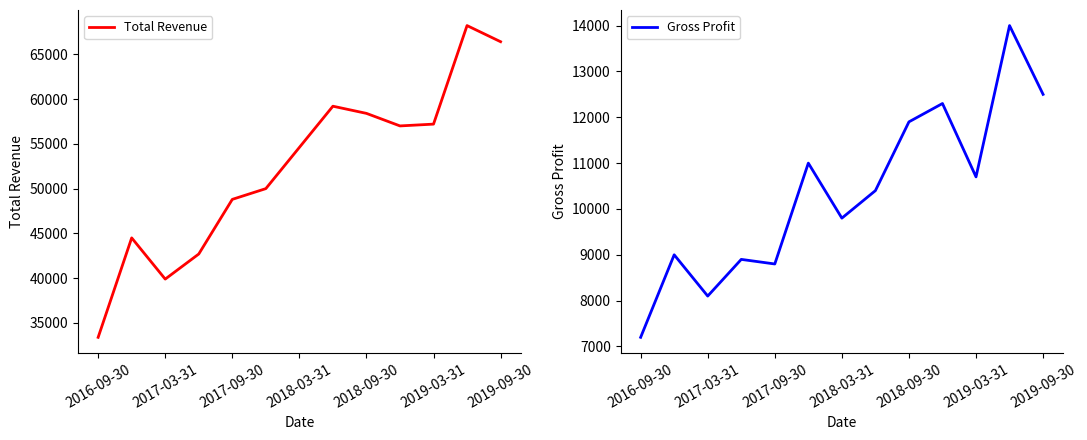

What is the average value of the Gross Profit series?

10354